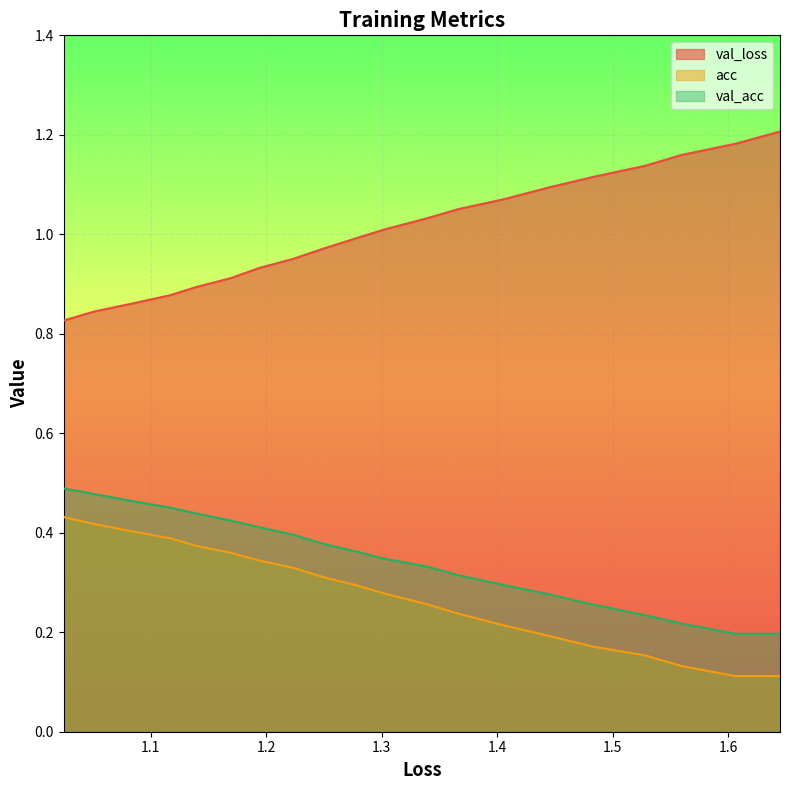

At how many categories does at least one series exceed 0?

20